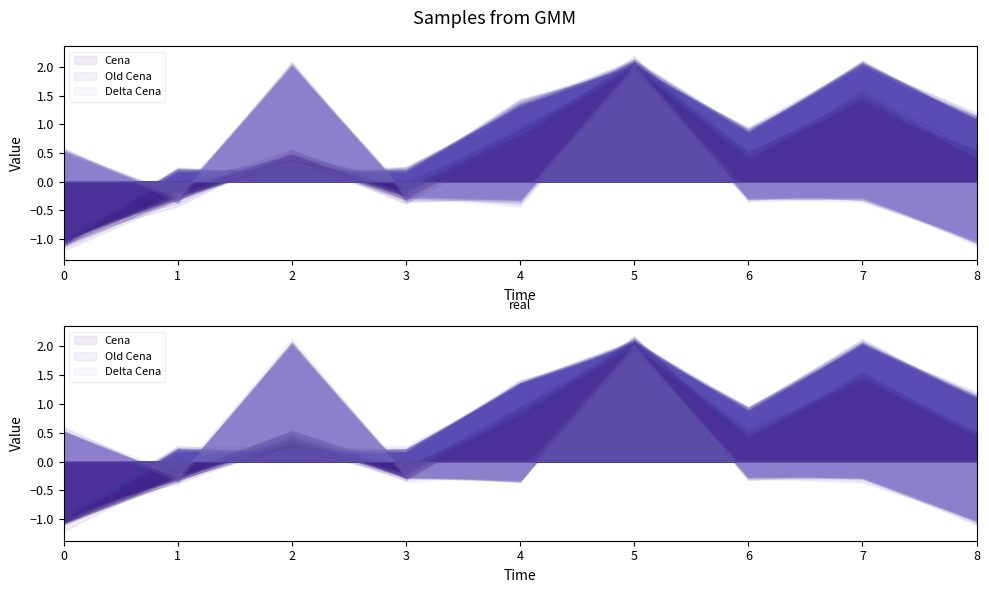

What are all the series names shown in the legend?

Cena, Old Cena, Delta Cena